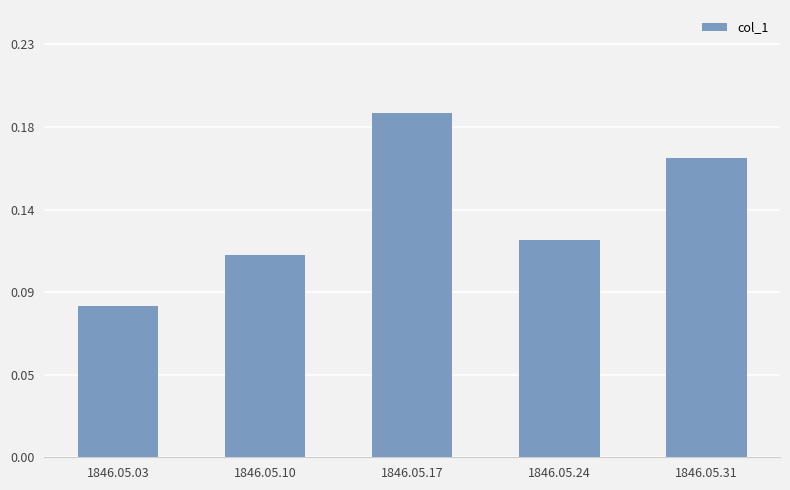

At which category does the chart reach its minimum across all series?

1846.05.03